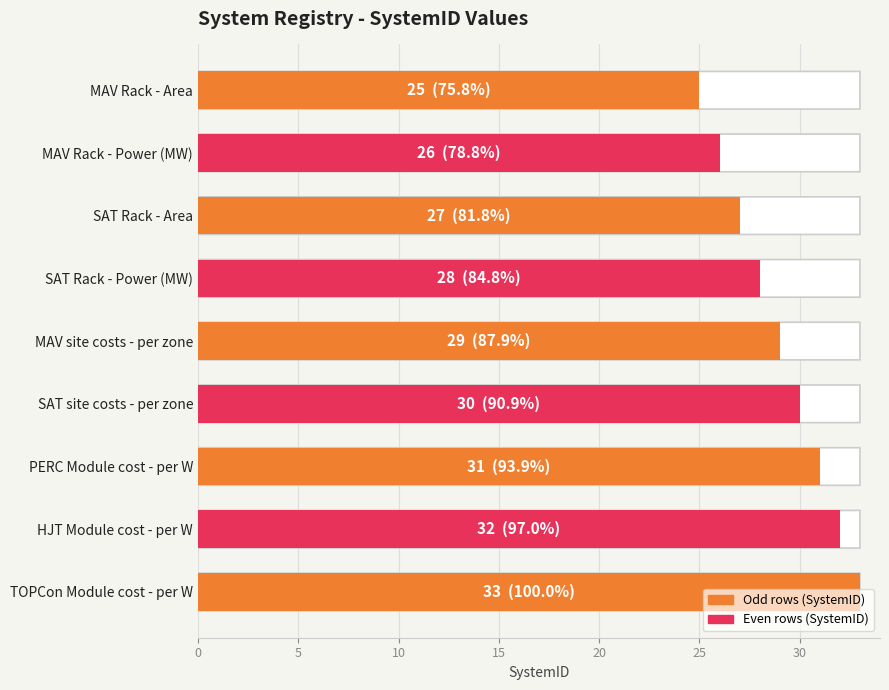

What is the value of the 1st bar from the top?

25